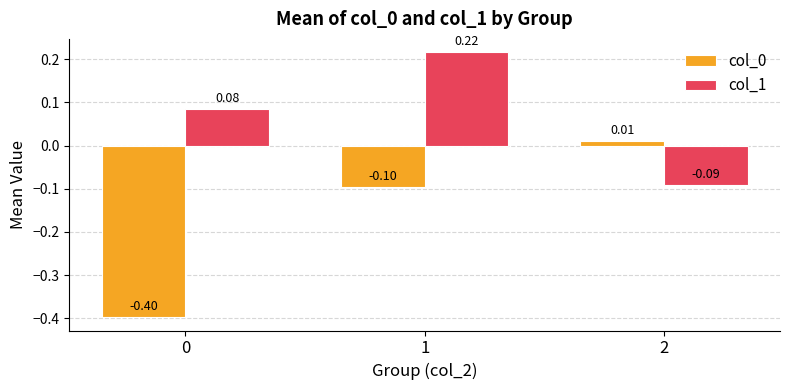

Is the value of col_1 at 0 greater than the value of col_0 at 1?

Yes